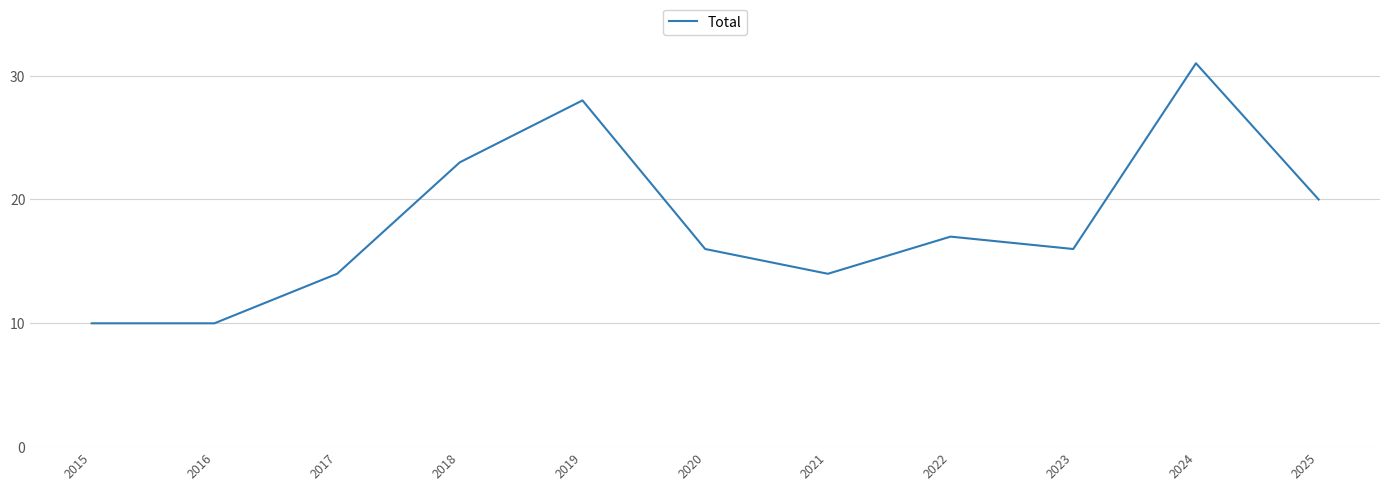

Which has a higher value, 2019 or 2017?

2019